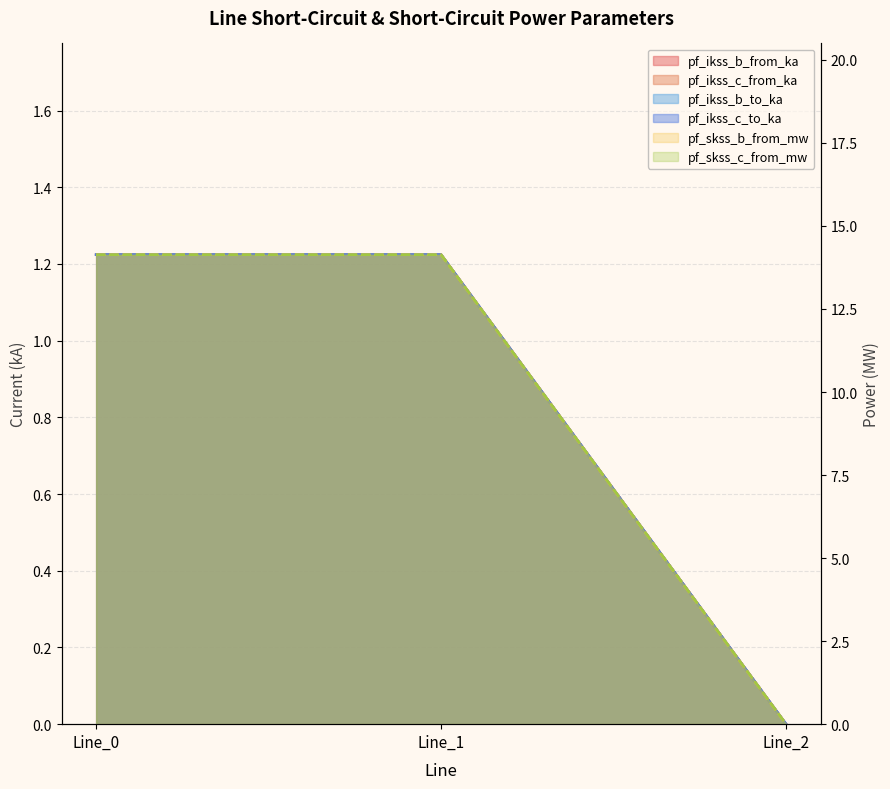

At which label does pf_skss_b_from_mw first exceed 1?

Line_0